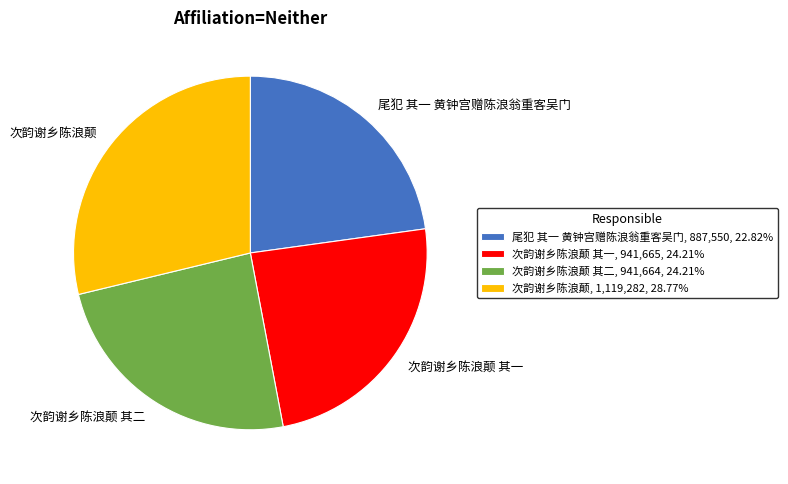

What is the ratio of the value at 次韵谢乡陈浪颠, 1,119,282, 28.77% to the value at 次韵谢乡陈浪颠 其一, 941,665, 24.21%?

1.2